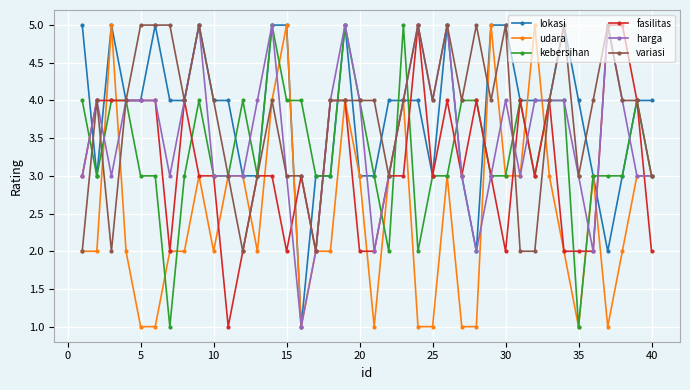

Reading left to right, what are all the values shown in this chart?

lokasi: 5	3	5	4	4	5	4	4	5	4	4	3	3	5	5	1	3	3	5	3	3	4	4	4	3	5	3	2	5	5	4	4	4	5	4	3	2	3	4	4
udara: 2	2	5	2	1	1	2	2	3	2	3	3	2	4	5	1	2	2	4	3	1	3	4	1	1	3	1	1	5	3	3	5	3	2	1	3	1	2	3	3
kebersihan: 4	3	4	4	3	3	1	3	4	3	3	4	3	5	4	4	3	3	5	4	3	2	5	2	3	3	4	4	3	3	4	3	4	4	1	3	3	3	4	3
fasilitas: 3	4	4	4	4	4	2	4	3	3	1	2	3	3	2	3	2	4	4	2	2	3	3	5	3	4	3	4	3	2	4	3	4	2	2	2	5	5	4	2
harga: 3	4	3	4	4	4	3	4	5	3	3	3	4	5	3	1	2	4	5	4	2	3	4	5	4	5	3	2	3	4	3	4	4	4	3	2	5	4	3	3
variasi: 2	4	2	4	5	5	5	4	5	4	3	2	3	4	3	3	2	4	4	4	4	3	4	5	4	5	4	5	4	5	2	2	4	5	3	4	5	4	4	3